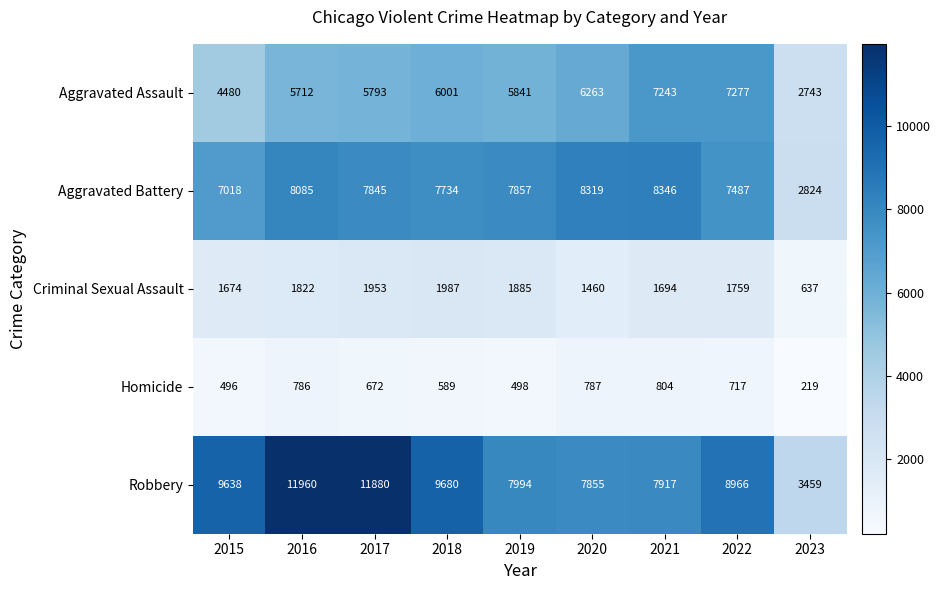

What is the difference between the Aggravated Battery values at 2022 and 2019?

370